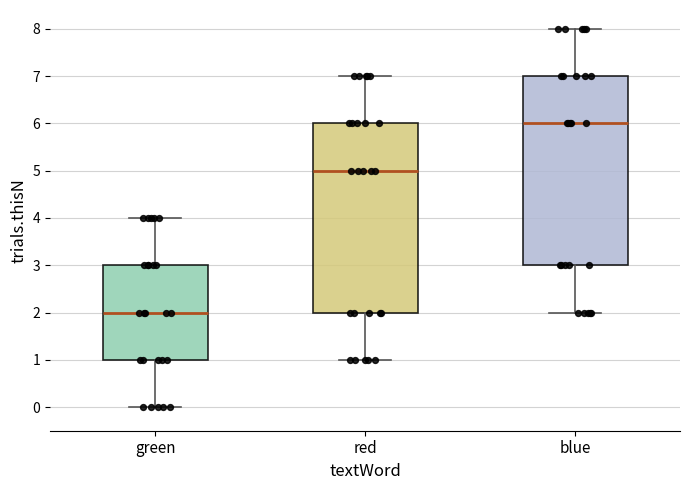

Reading left to right, read every box against the y-axis: the position of its median line, the range the box covers, and the ends of its whiskers. The values are not printed on the chart, so give them approximately, as read against the axis.

green: median 2, box 1 to 3, whiskers 0 to 4
red: median 5, box 2 to 6, whiskers 1 to 7
blue: median 6, box 3 to 7, whiskers 2 to 8